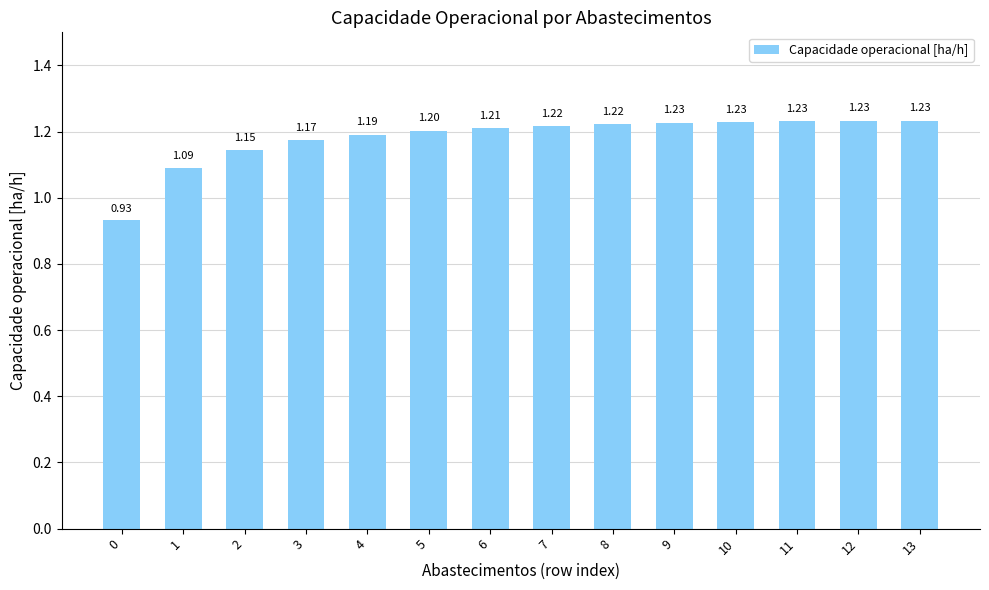

What is the value of the 10th bar from the left?

1.2